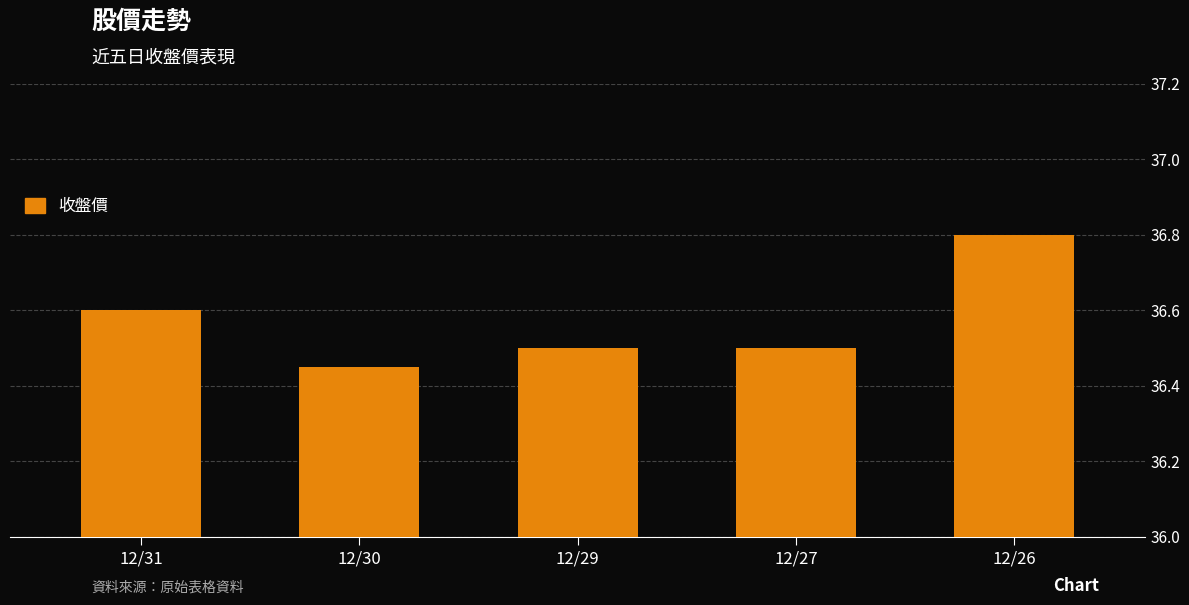

What is the average value?

36.6